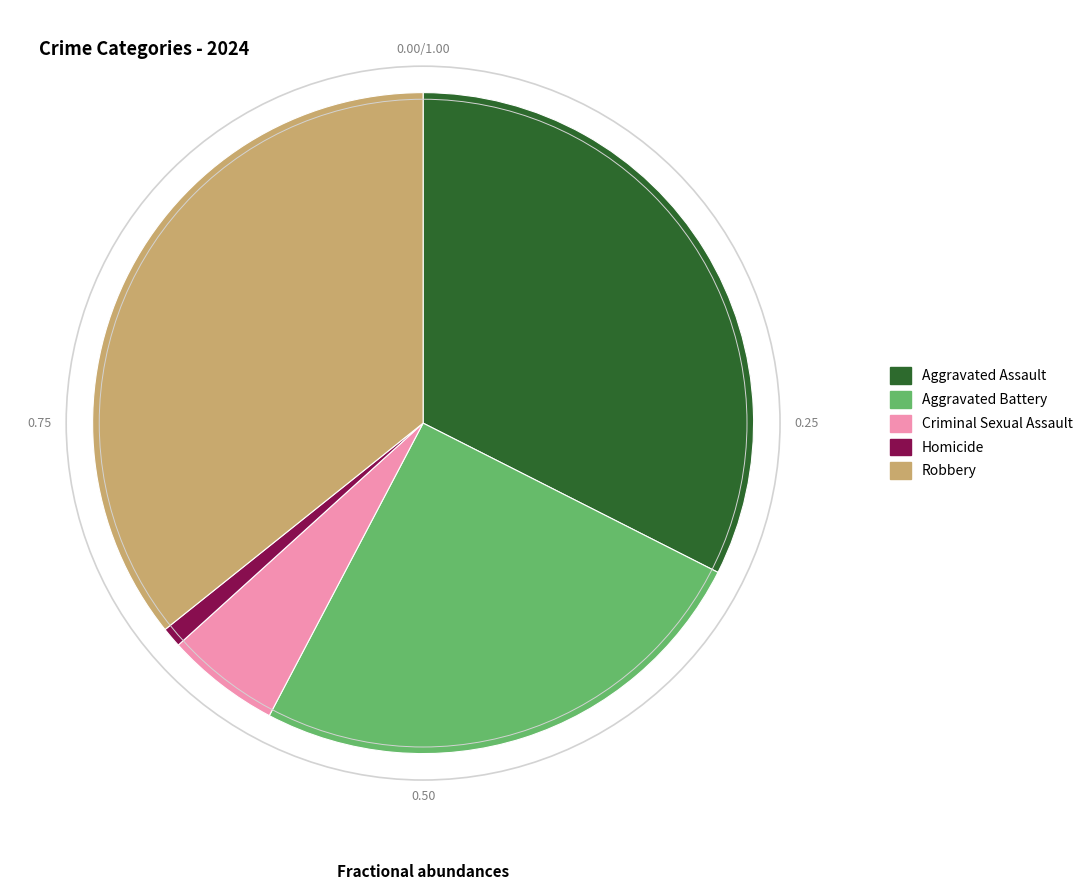

What is the largest slice in the pie chart?

Robbery